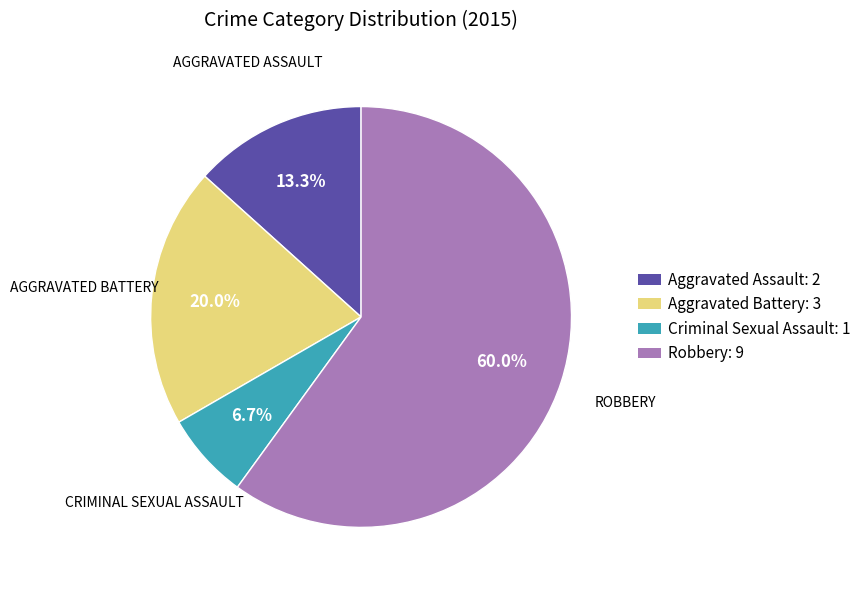

Is it true that Robbery is 68% of the pie?

False